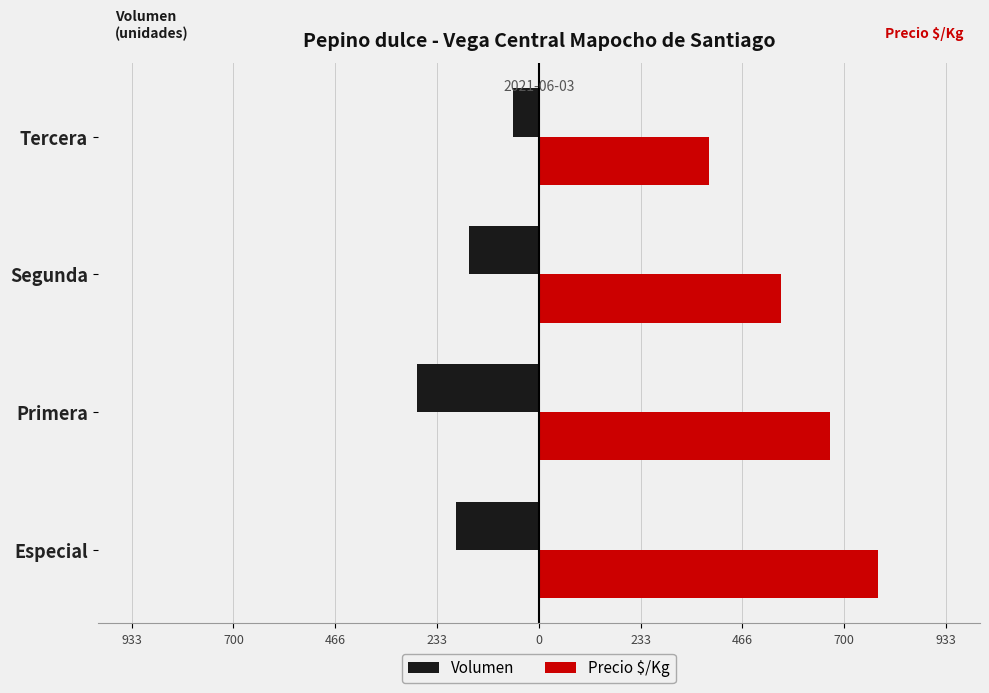

What is the minimum value shown in the chart?

-280